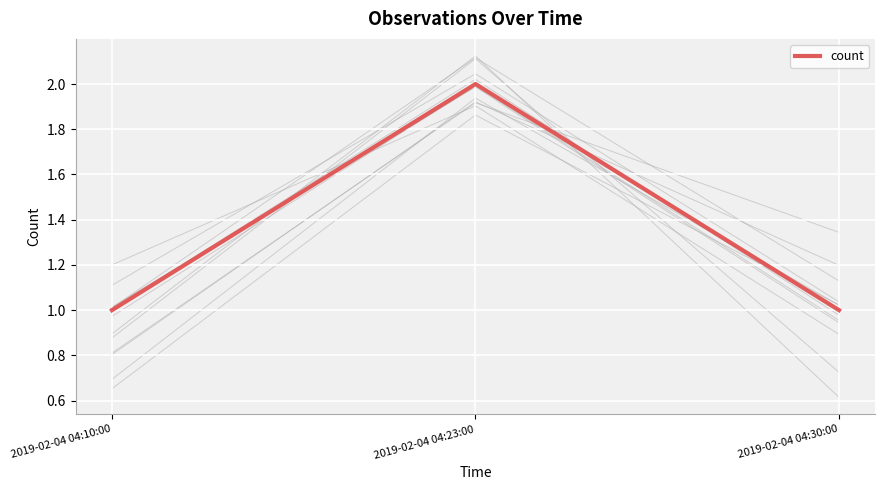

What is the maximum value shown in the chart?

2